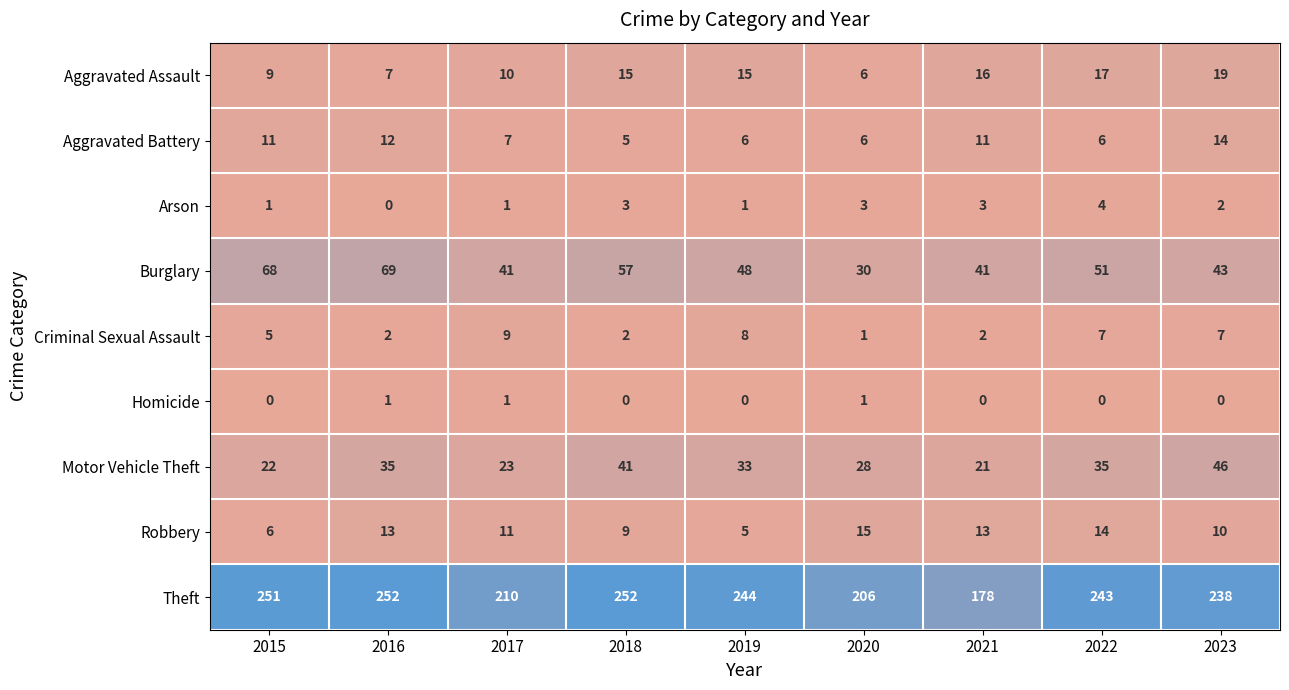

Which category has the highest value in the Arson series?

2022